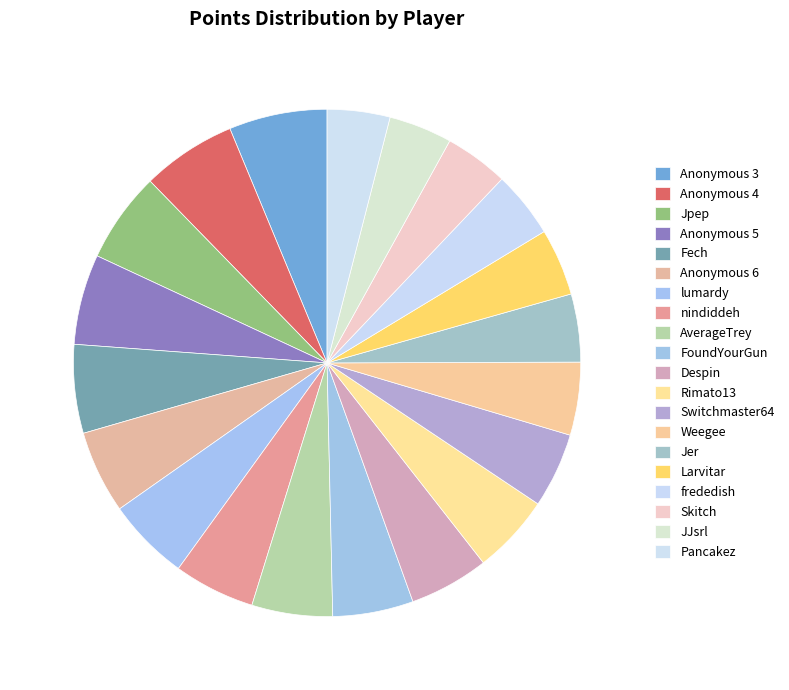

Does Larvitar account for over 50% of the chart?

No